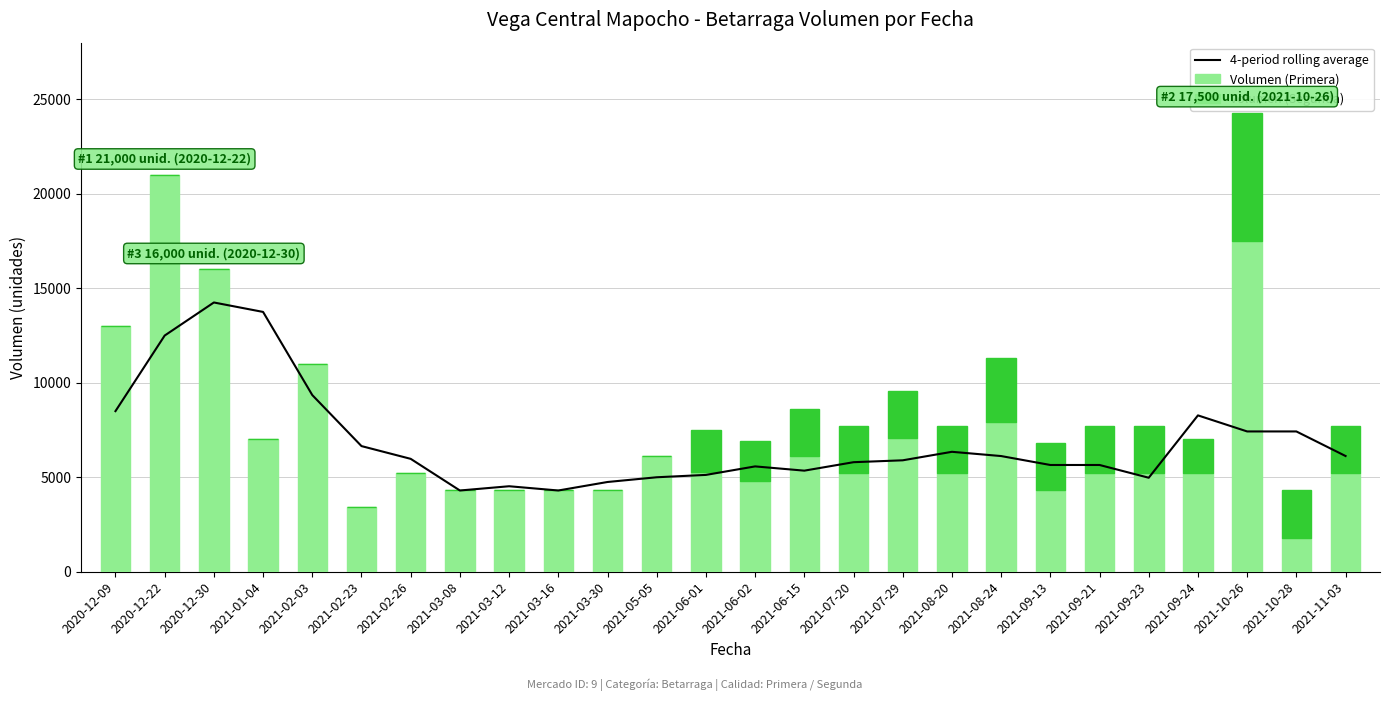

What is the maximum value shown in the chart?

21000.0